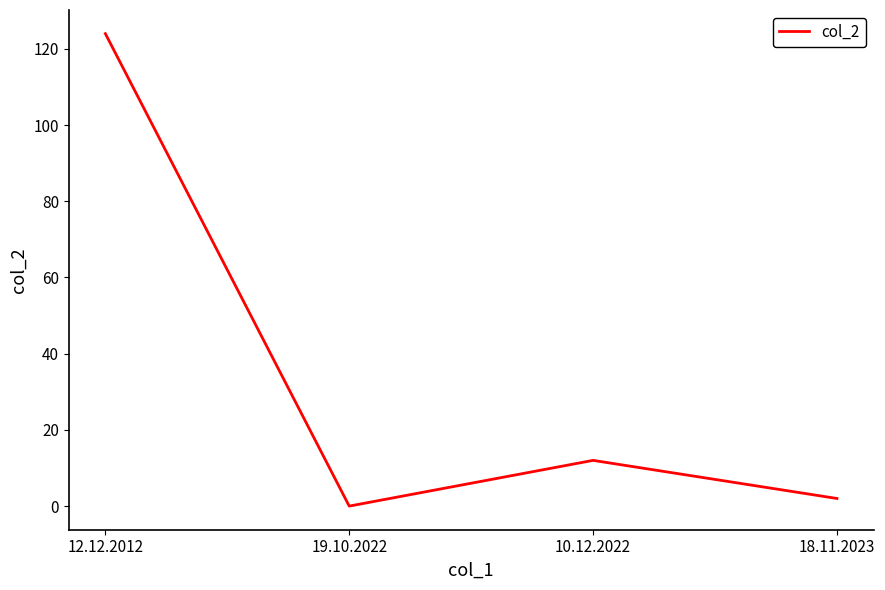

True or false: the data shows 17 at 10.12.2022.

False